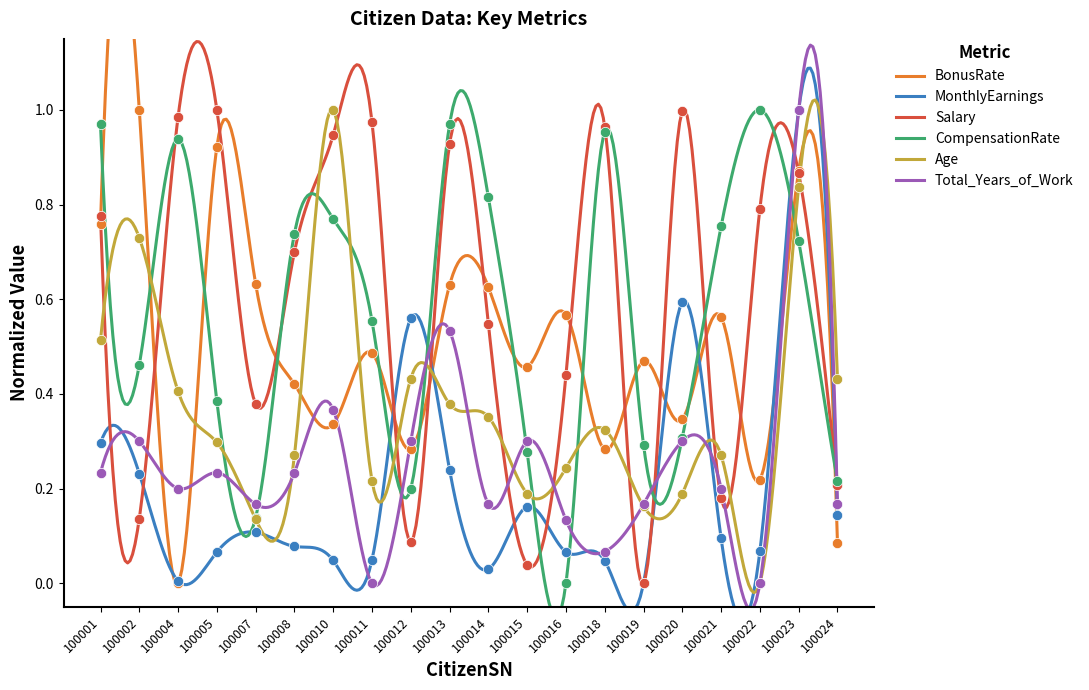

Which series has the largest Y range (max minus min)?

BonusRate